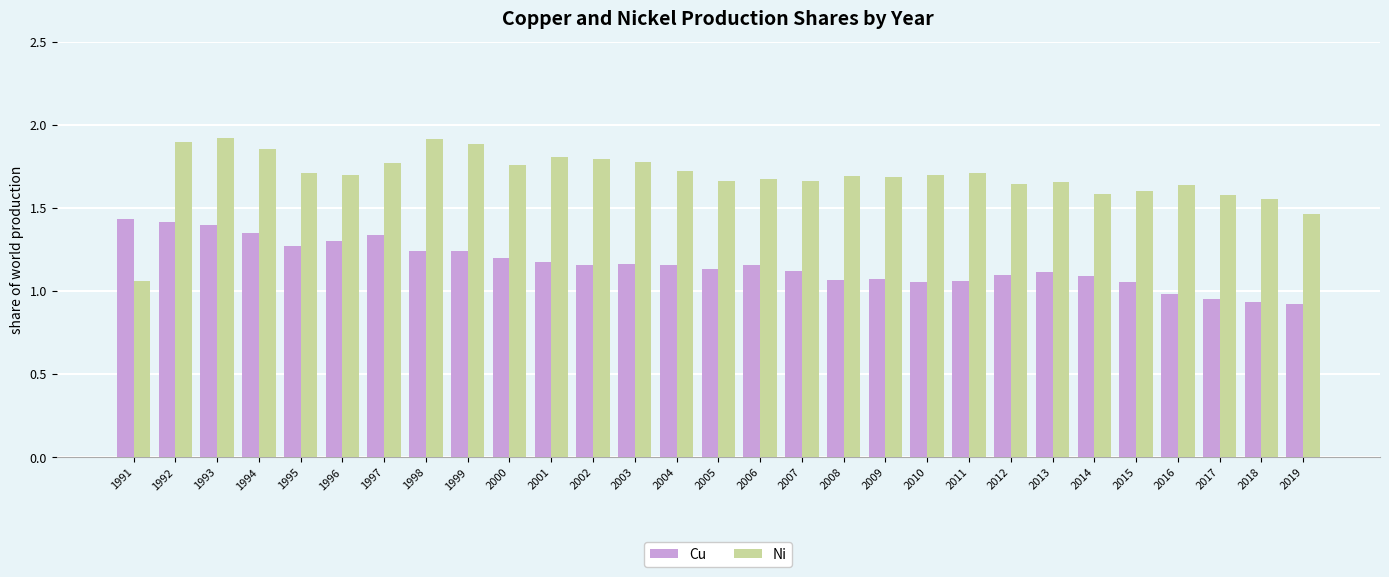

Which series has the largest total across all categories?

Ni